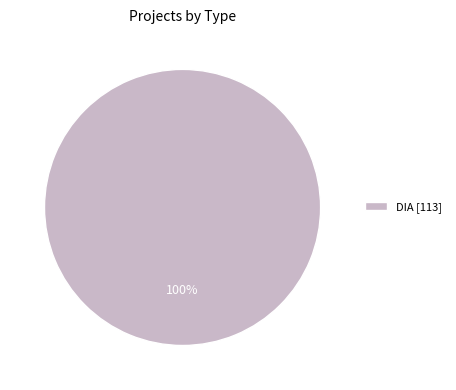

Is it true that DIA [113] is 100% of the pie?

True